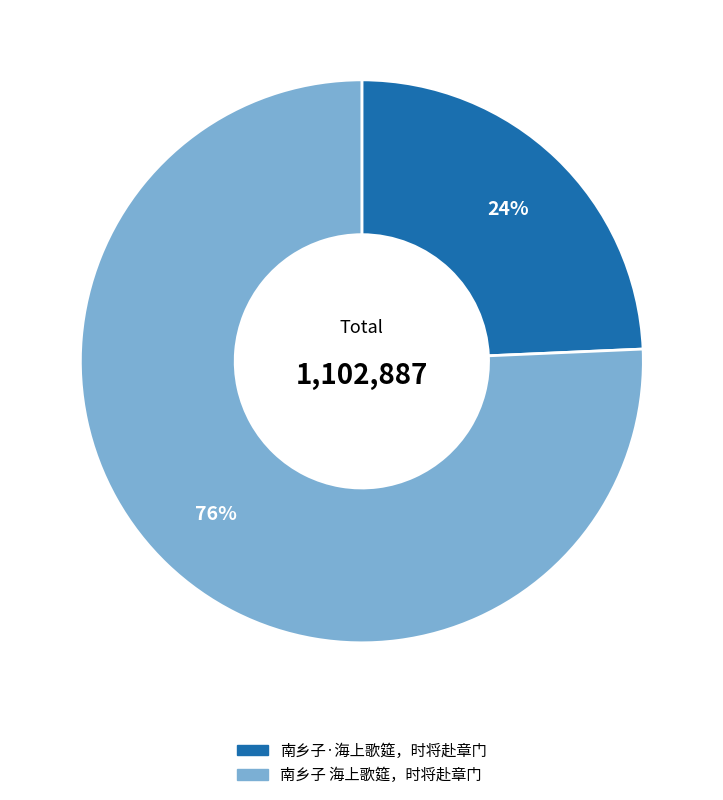

The 南乡子 海上歌筵，时将赴章门 slice represents 85% of the pie. True or false?

False